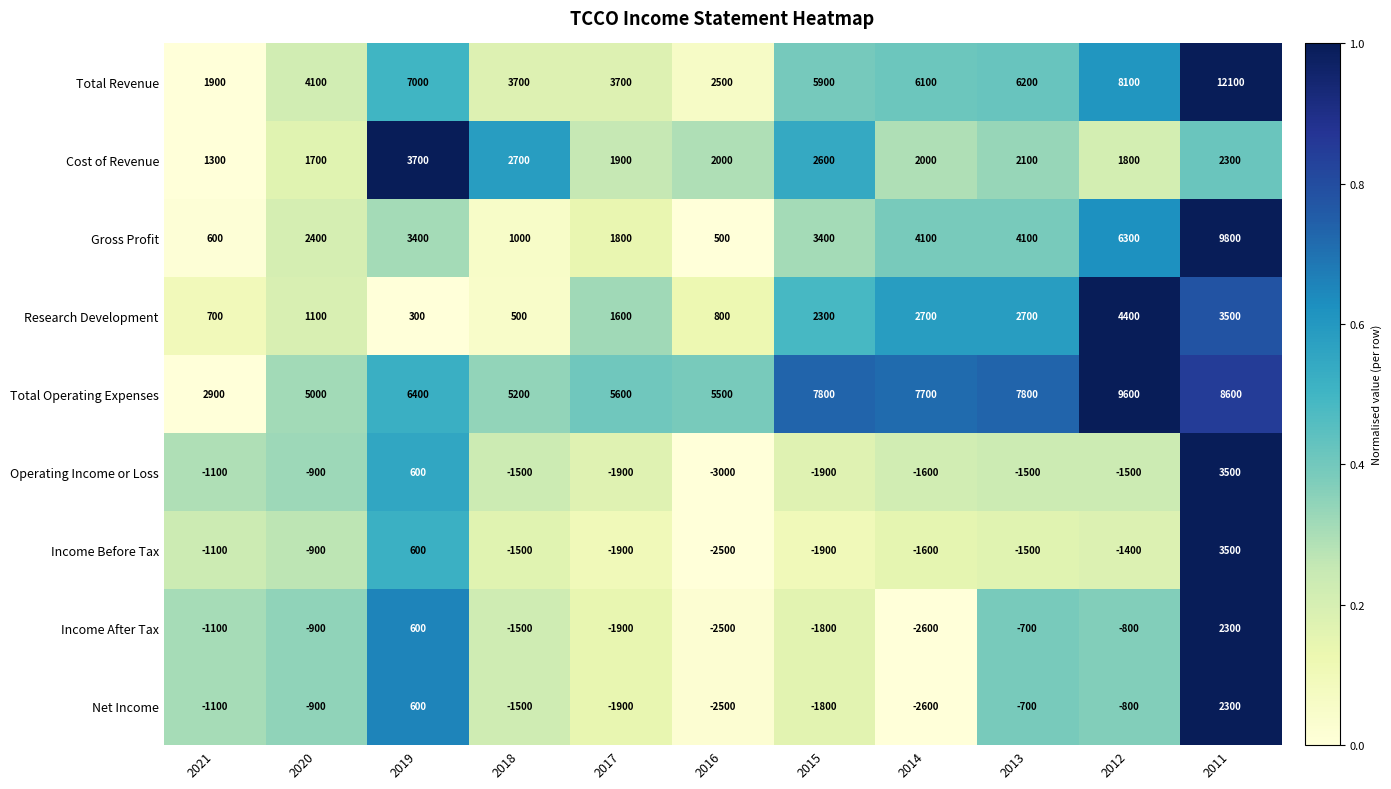

What is the maximum value for Net Income?

2300